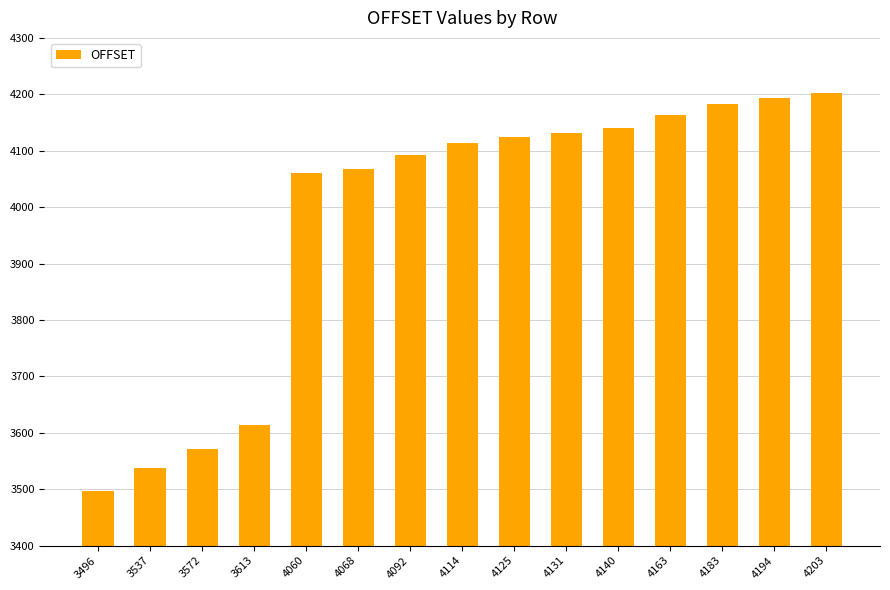

What is the average value?

3979